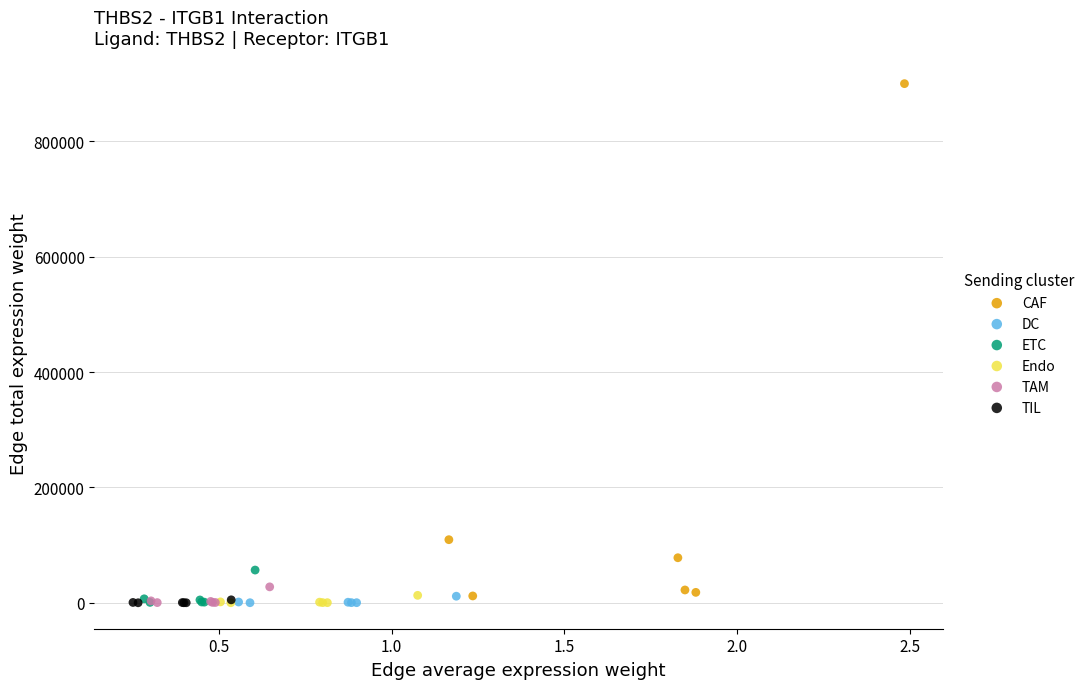

Which series contains the highest Y value?

CAF